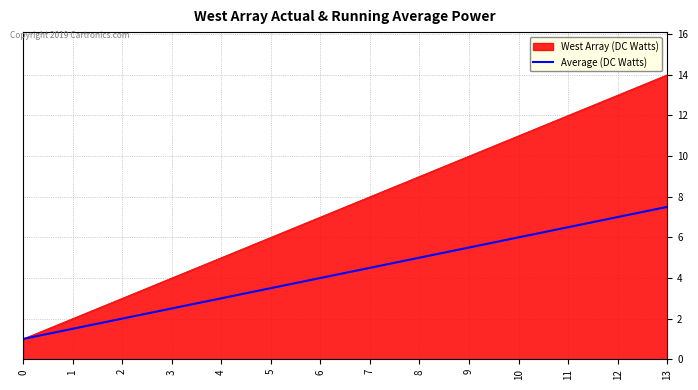

The Average (DC Watts) series shows 6.5 at 6. True or false?

False